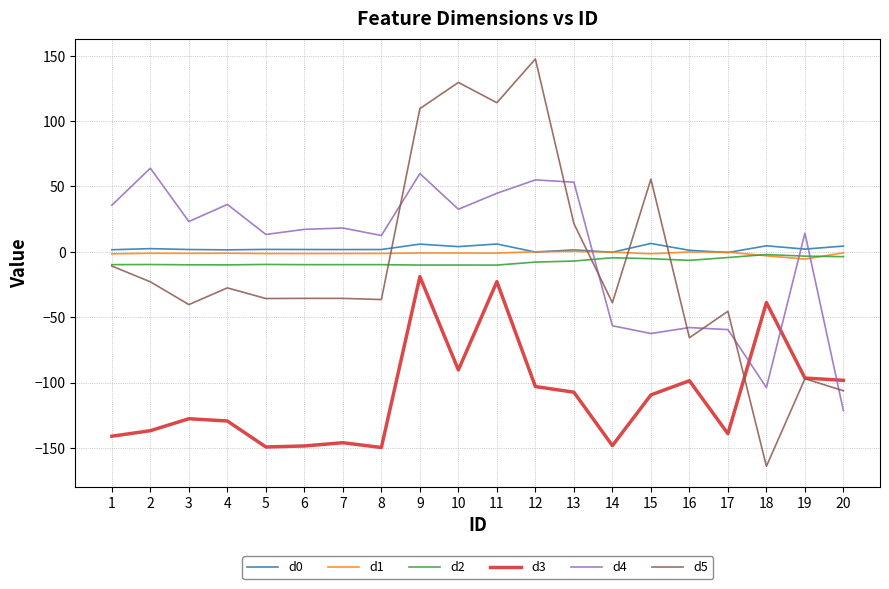

Is the value of d5 at 18 greater than the value of d4 at 4?

No